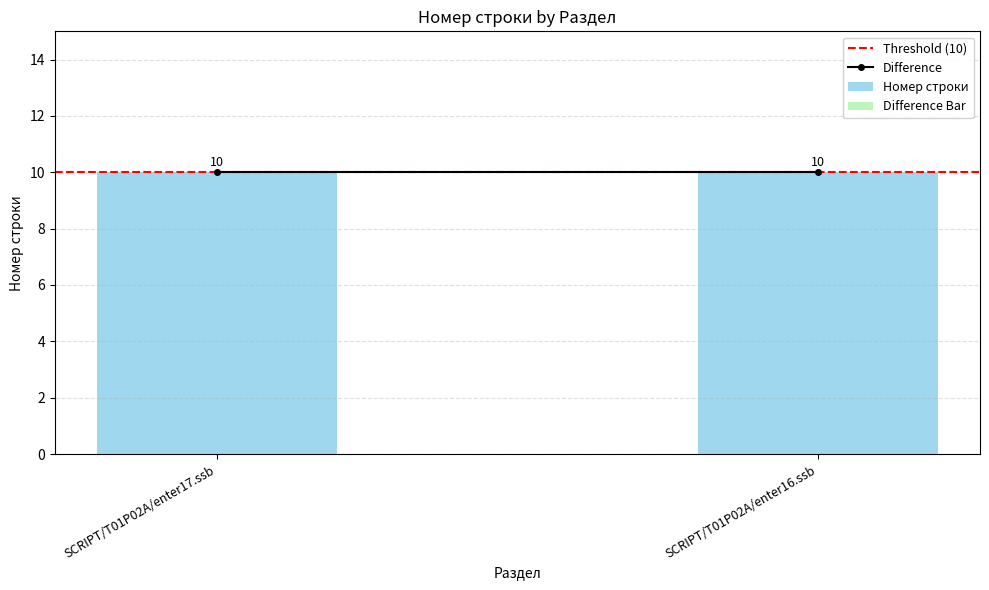

At how many categories does at least one series exceed 7?

2